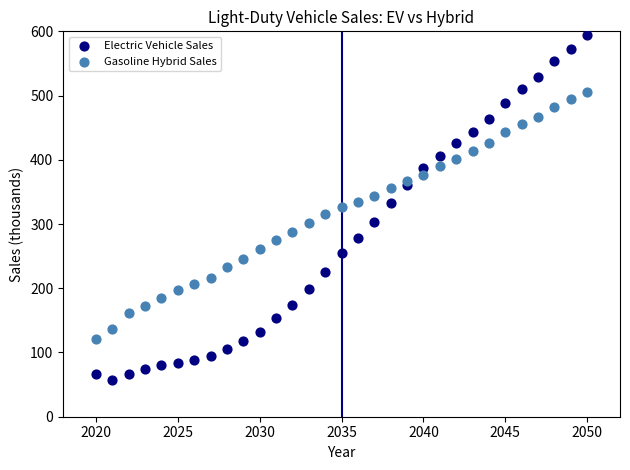

What are all the series names shown in the legend?

Electric Vehicle Sales, Gasoline Hybrid Sales